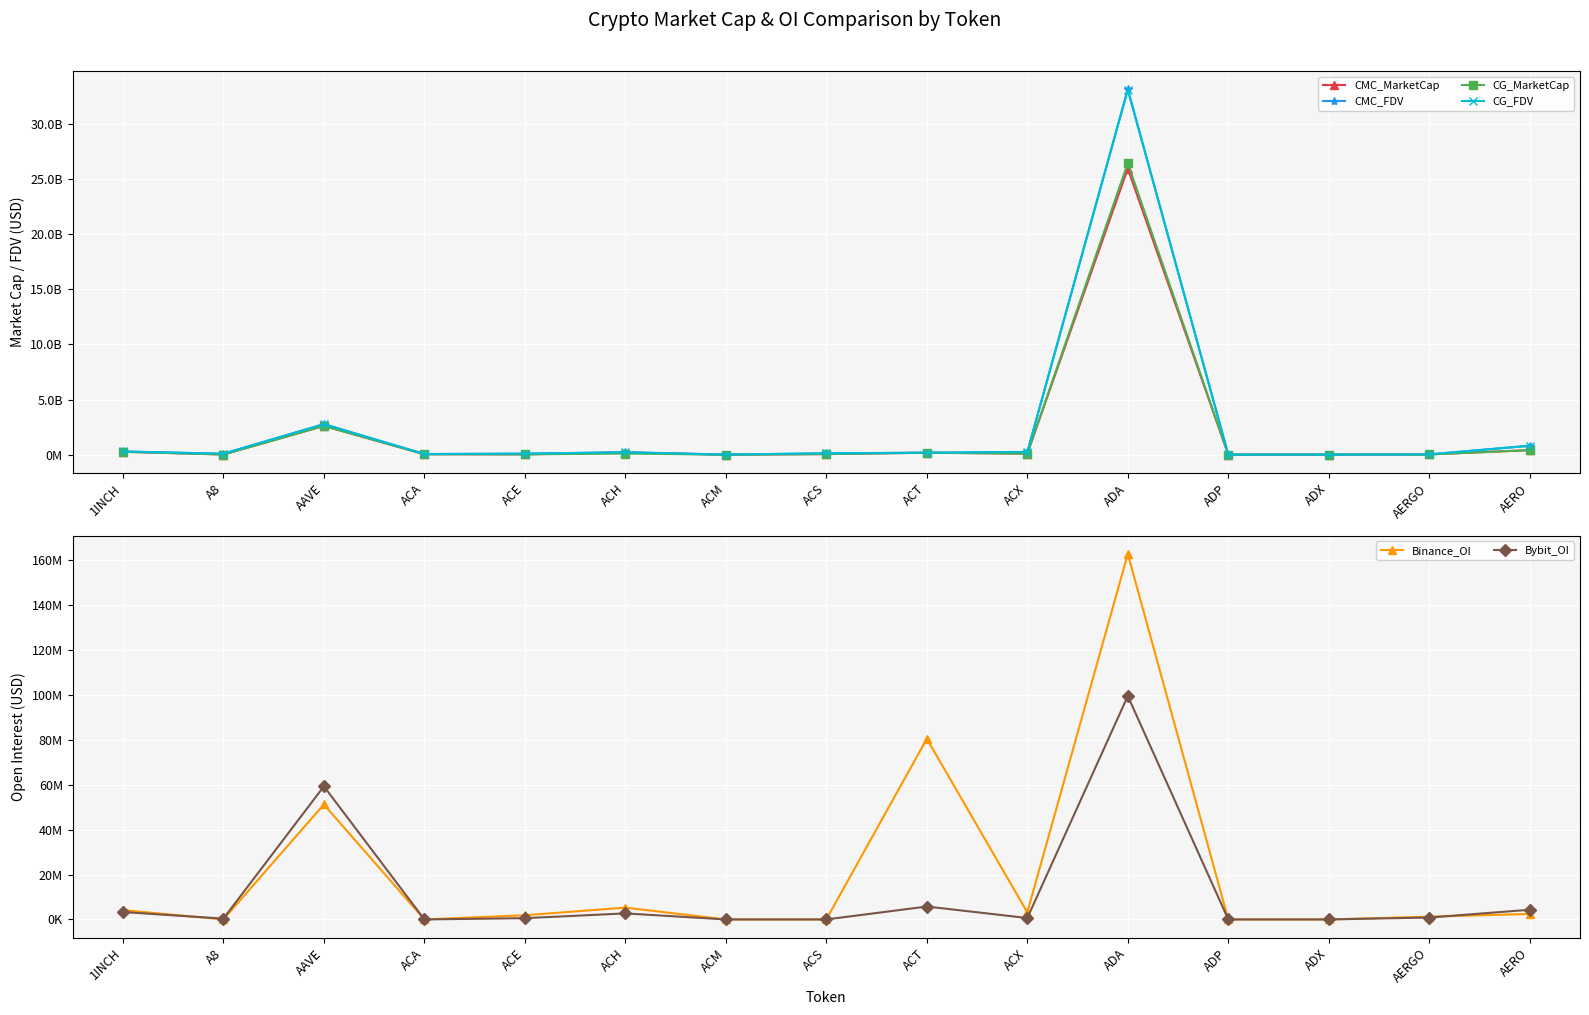

What is the difference between the maximum and minimum values in the CMC_FDV series?

33084868659